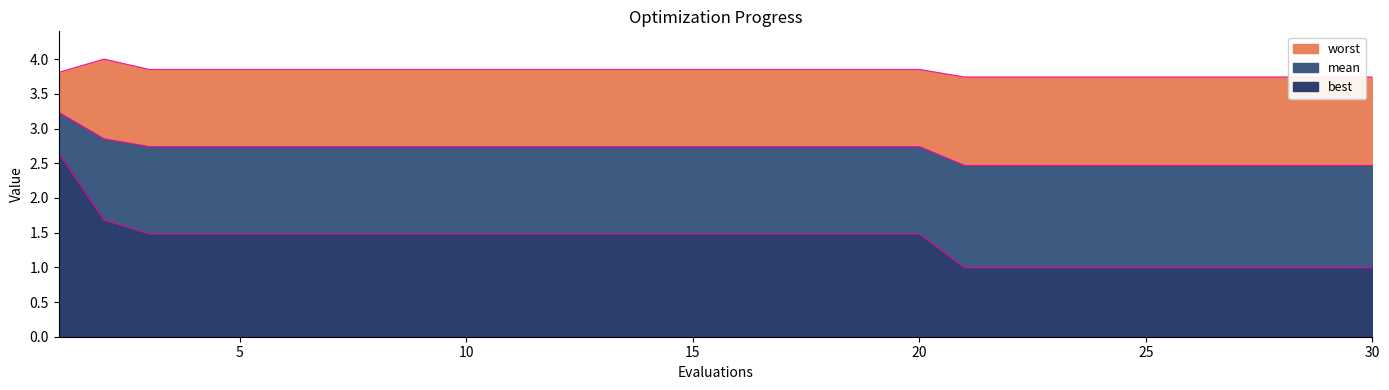

What is the value of the best point at the 25th from the left?

1.0